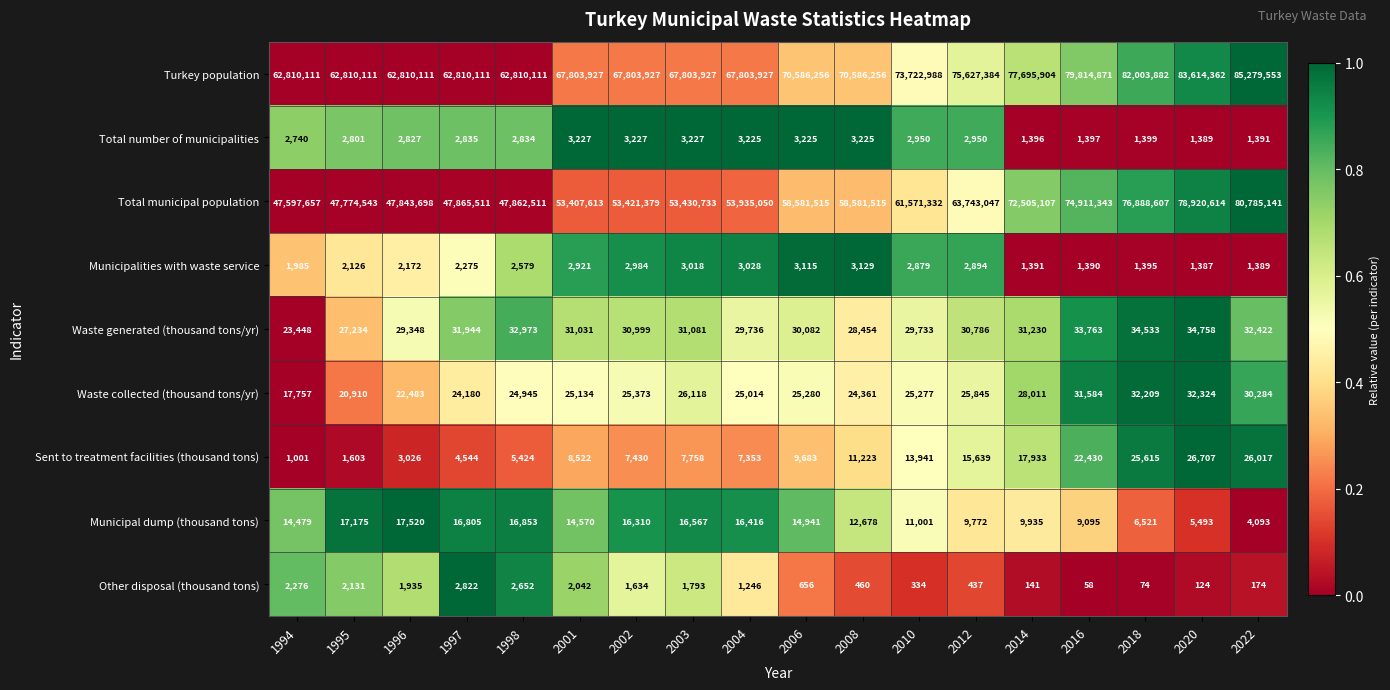

Between 2002 and 2016, which series saw the biggest shift?

Total municipal population